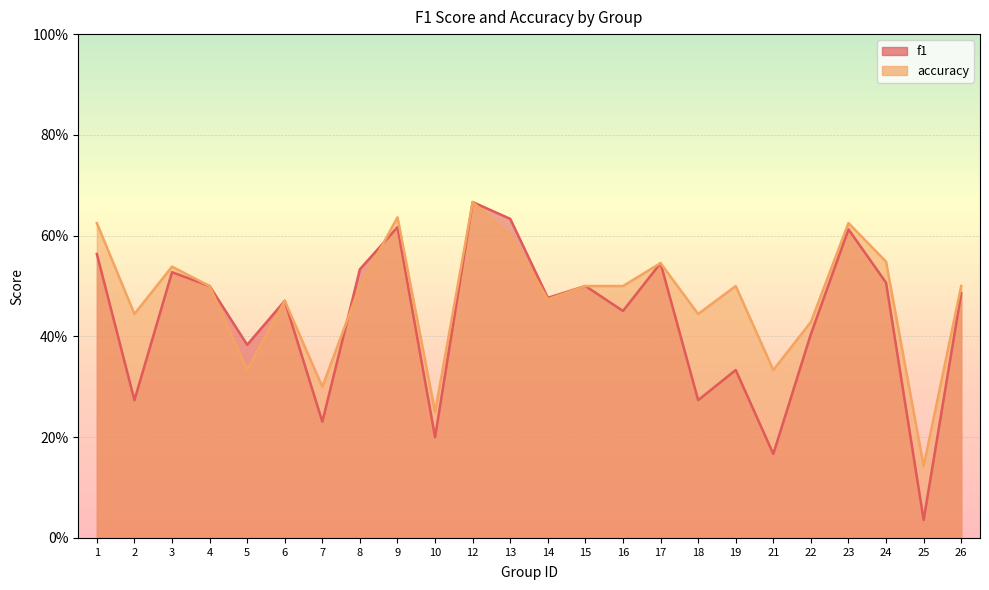

How many lines are shown in the chart?

2